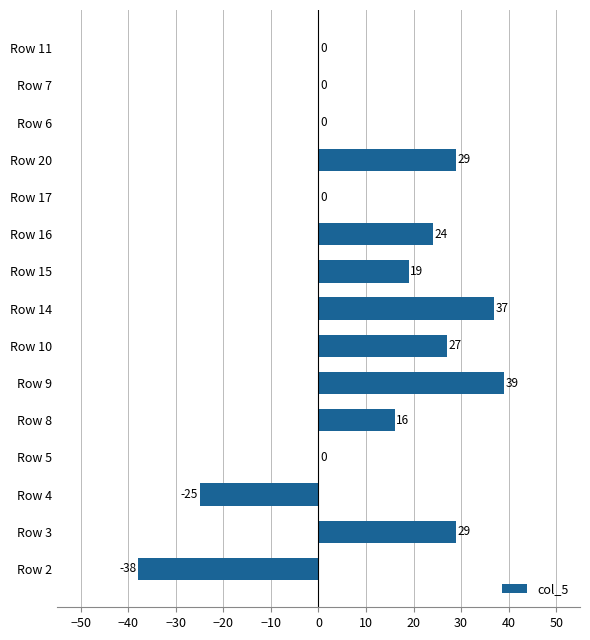

Which label corresponds to the largest value in the chart?

Row 9